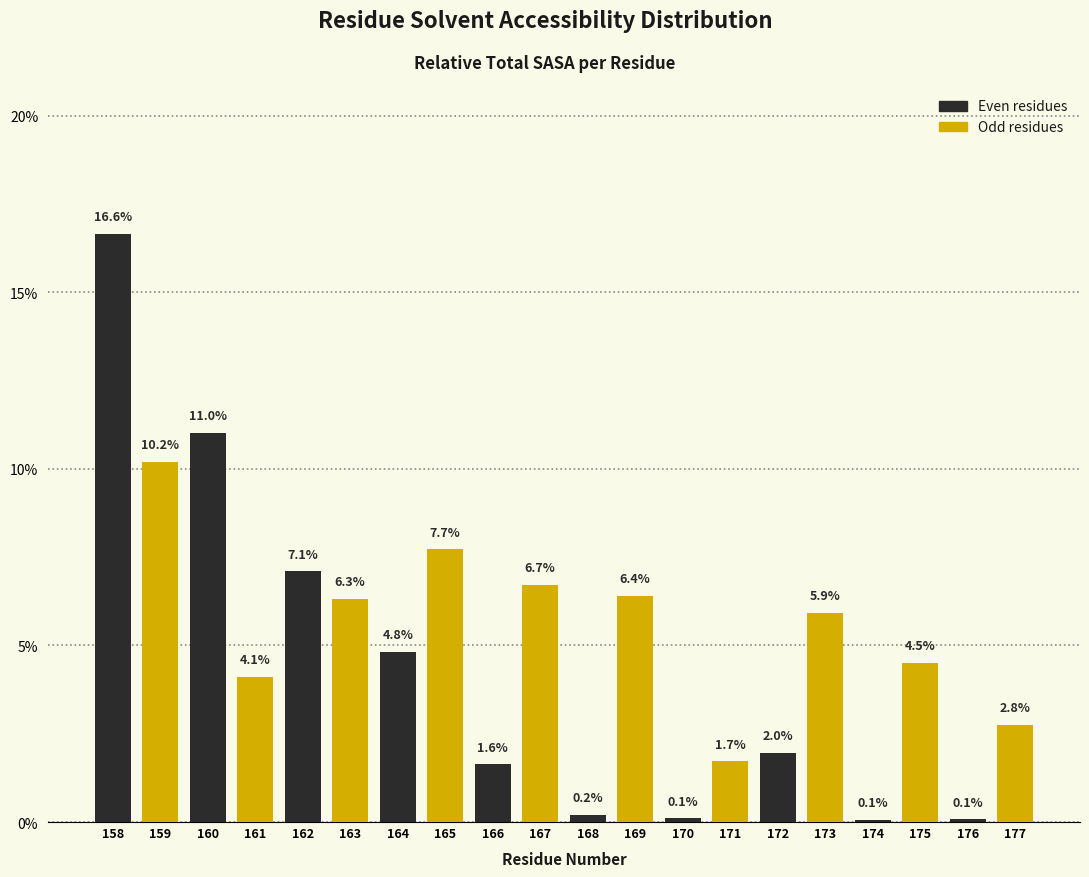

Reading left to right, what are all the values shown in this chart?

16.6	10.2	11.0	4.1	7.1	6.3	4.8	7.7	1.6	6.7	0.2	6.4	0.1	1.7	2.0	5.9	0.1	4.5	0.1	2.8